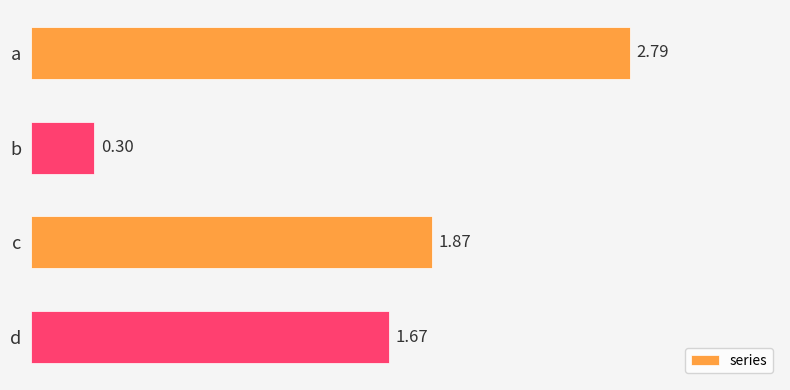

How many categories are shown in the chart?

4